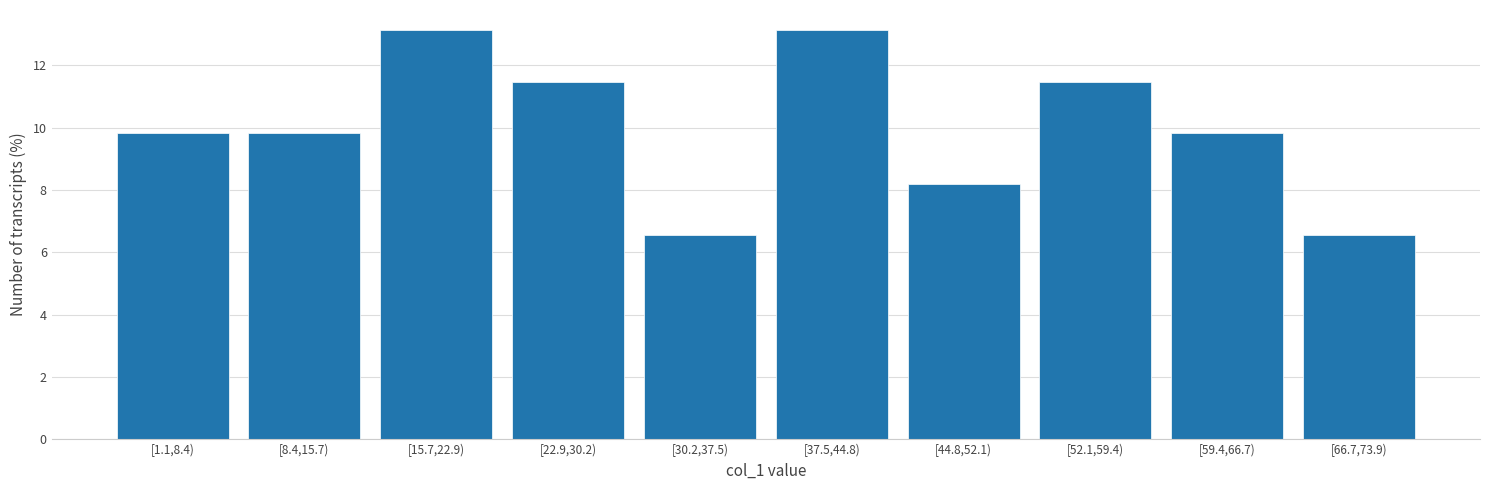

Reading left to right, what are all the values shown in this chart?

[1.1,8.4)=9.8	[8.4,15.7)=9.8	[15.7,22.9)=13.1	[22.9,30.2)=11.5	[30.2,37.5)=6.6	[37.5,44.8)=13.1	[44.8,52.1)=8.2	[52.1,59.4)=11.5	[59.4,66.7)=9.8	[66.7,73.9)=6.6